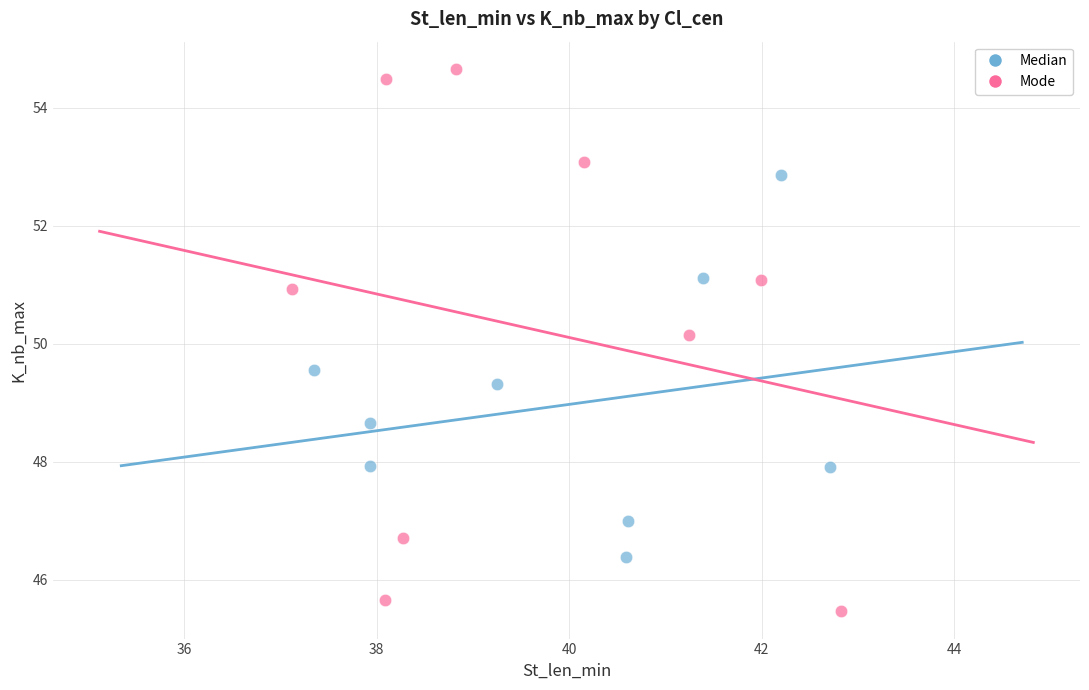

Which series reaches the minimum Y coordinate?

Mode